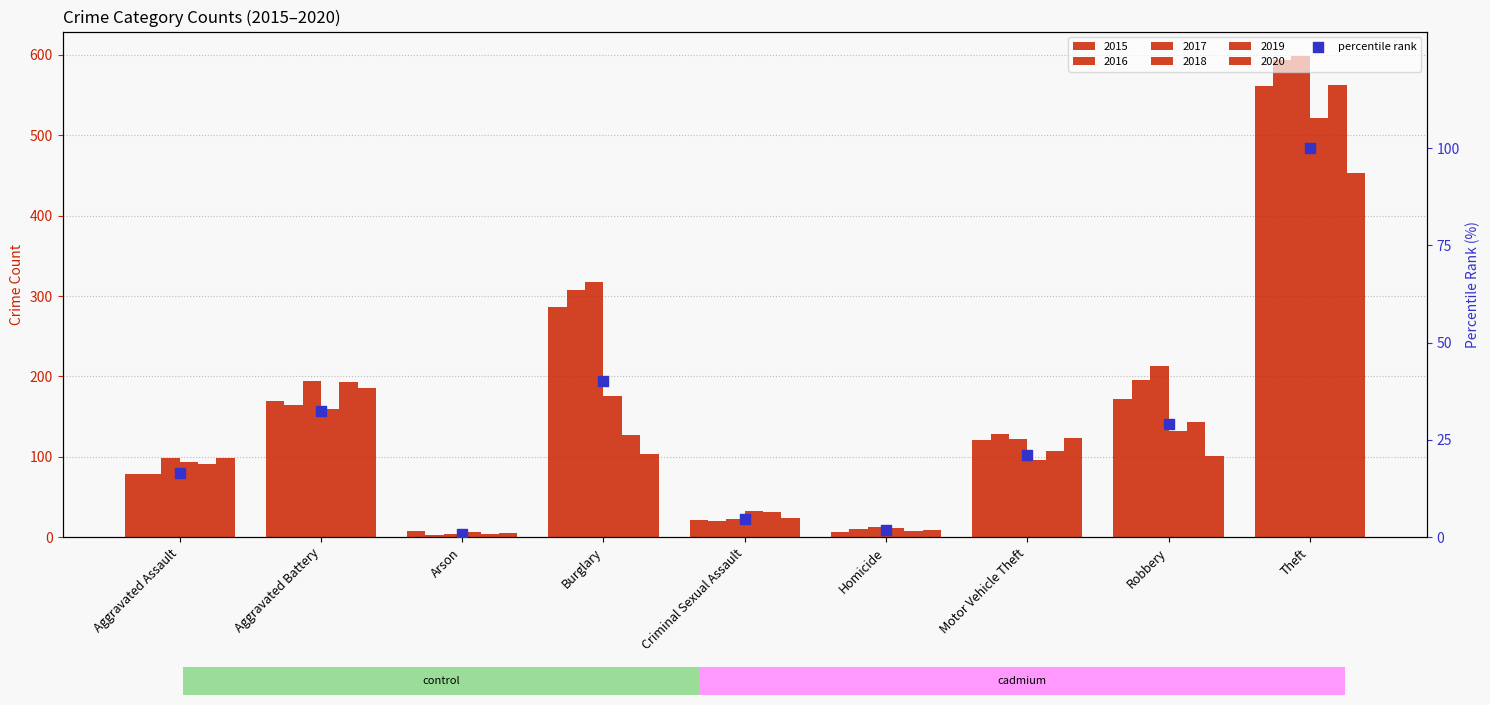

Between Theft and Criminal Sexual Assault, which is larger?

Theft